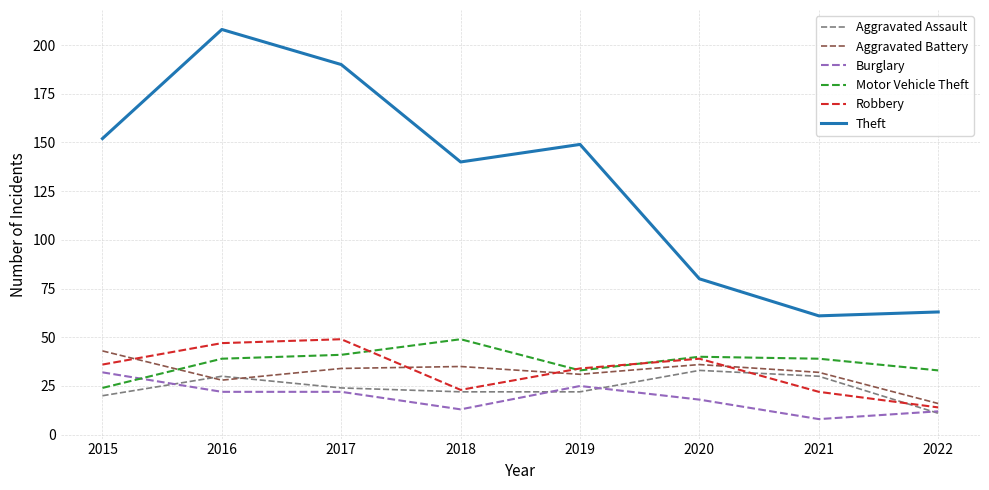

Is it true that Theft equals 190 at 2017?

True